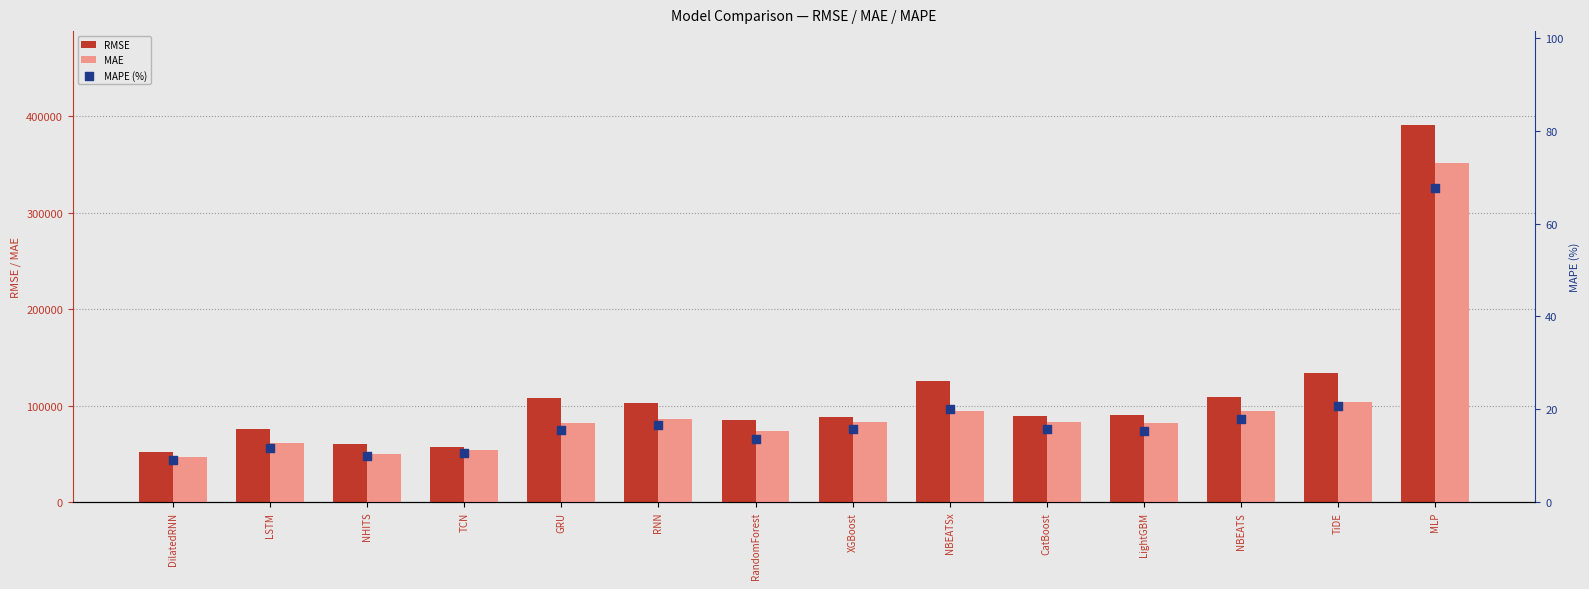

What is the total value across all series at XGBoost?

171572.9